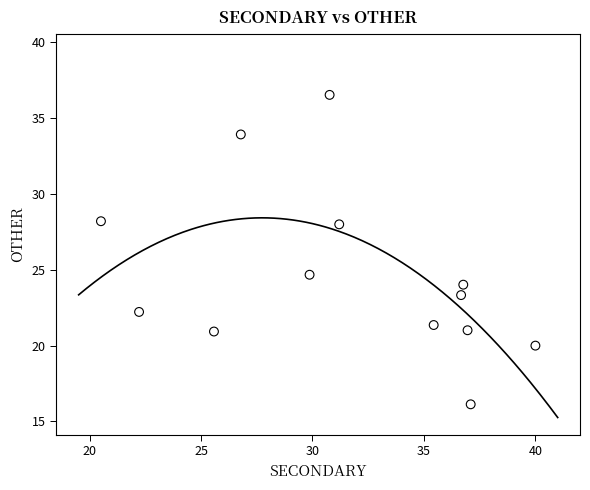

What Y value in the scatter plot is closest to 26?

24.7